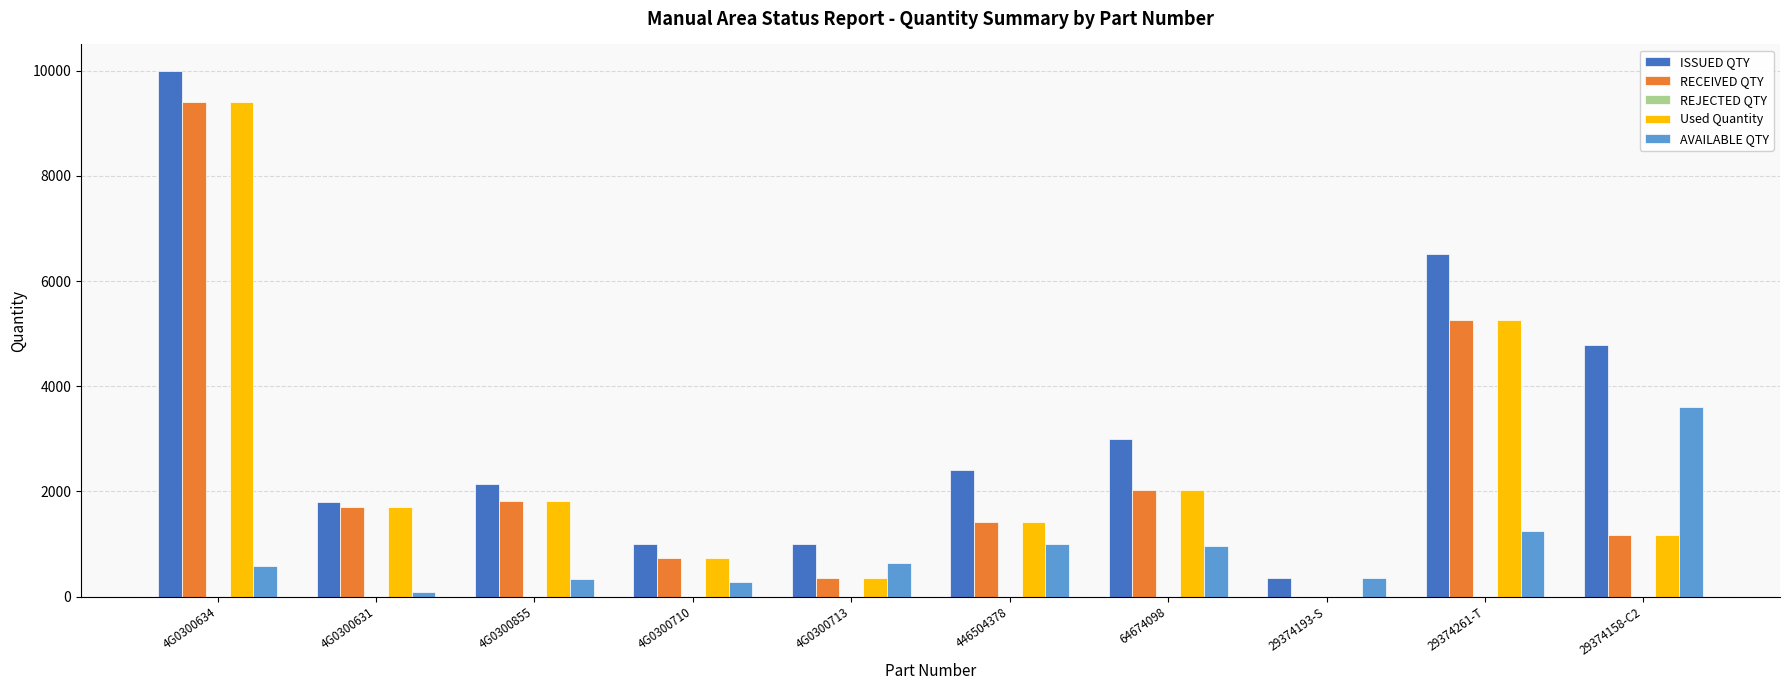

The value of AVAILABLE QTY at 64674098 is 970. True or false?

True